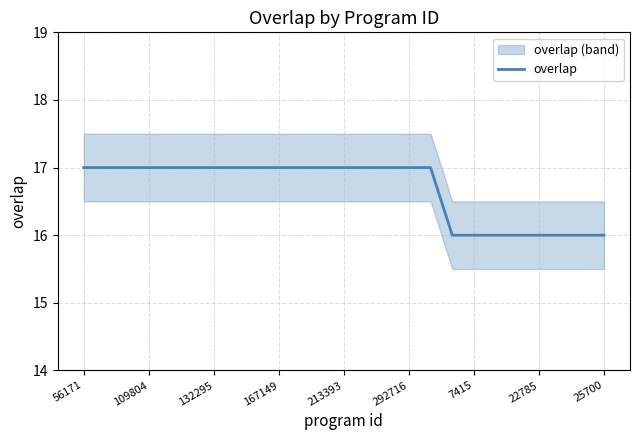

The value of overlap at 292716 is 8. True or false?

False